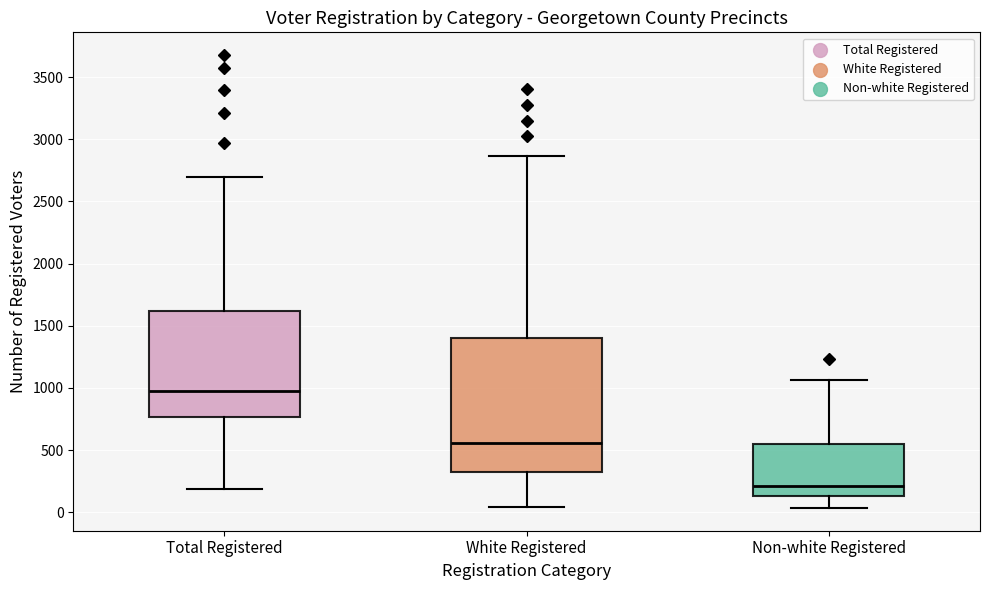

Comparing the boxes themselves (not the whiskers), which one is the tallest?

White Registered